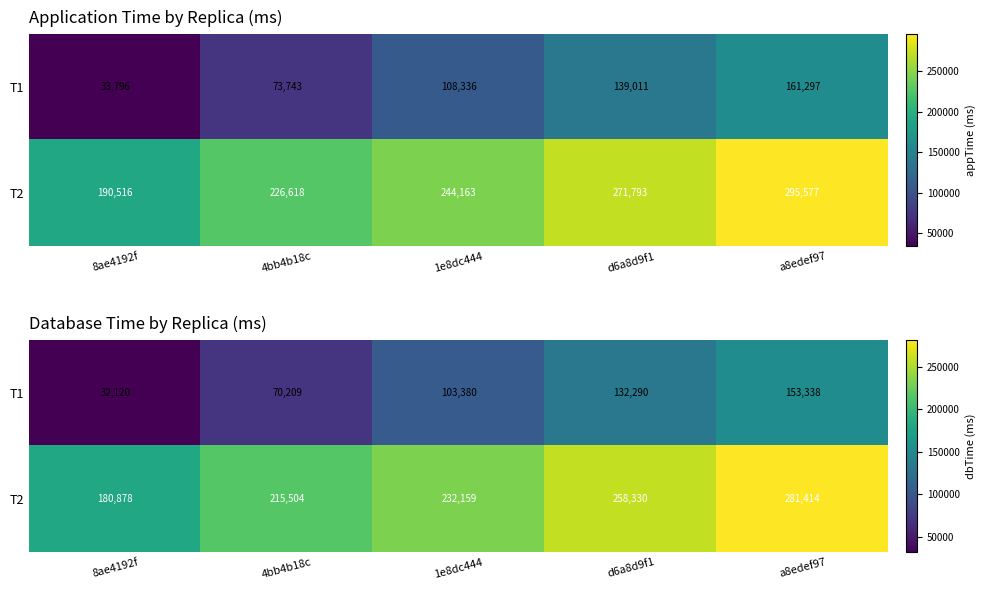

Between 8ae4192f and 4bb4b18c, which series saw the biggest shift?

T1